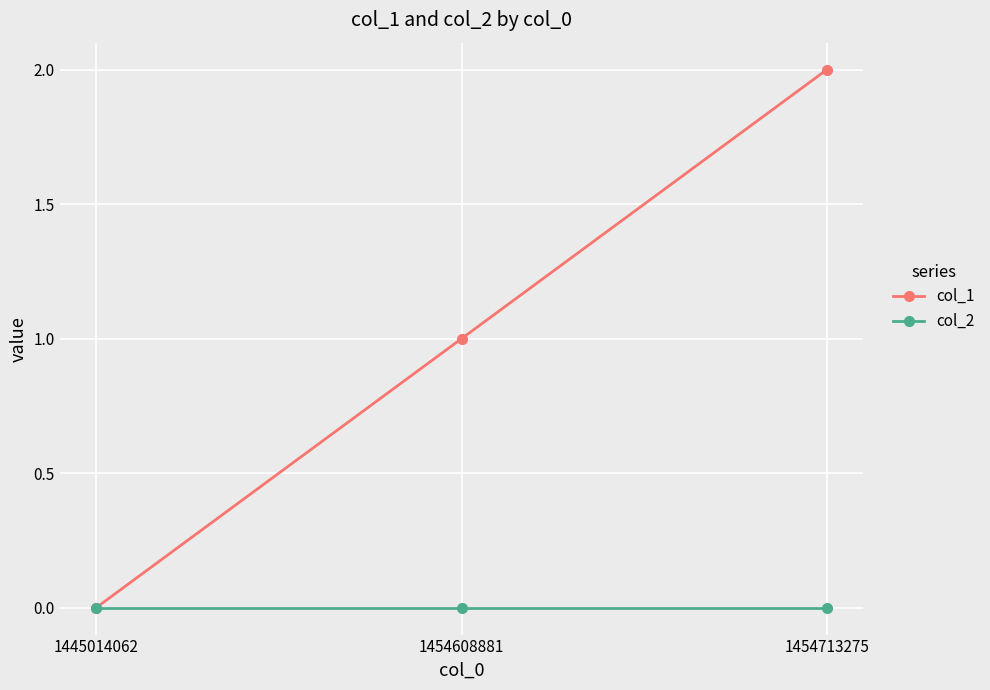

The col_2 series shows 0 at 1445014062. True or false?

True